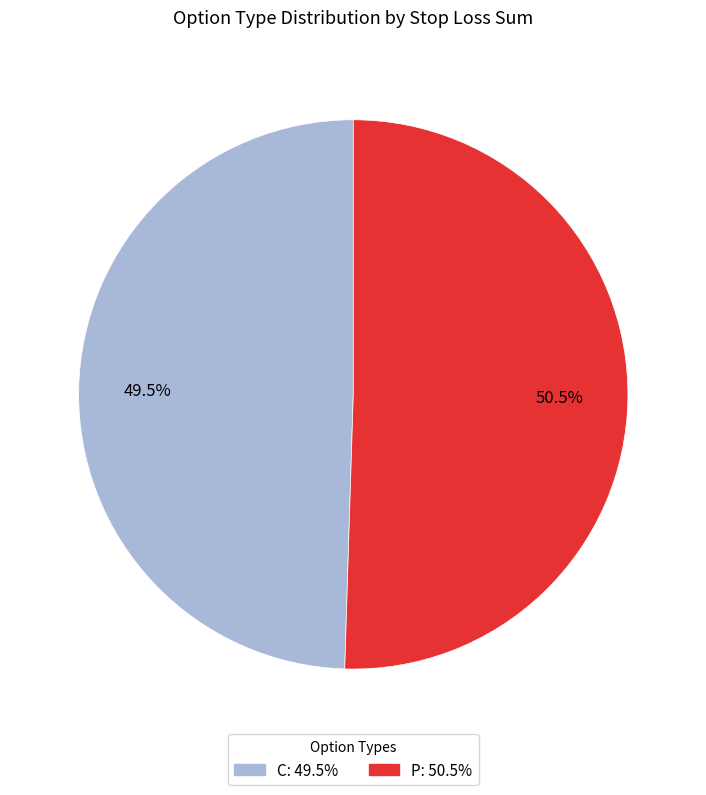

Is it true that P is 60% of the pie?

False